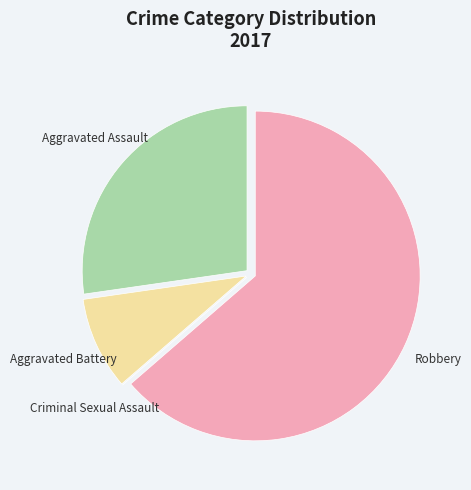

Does any single category account for the majority?

Yes